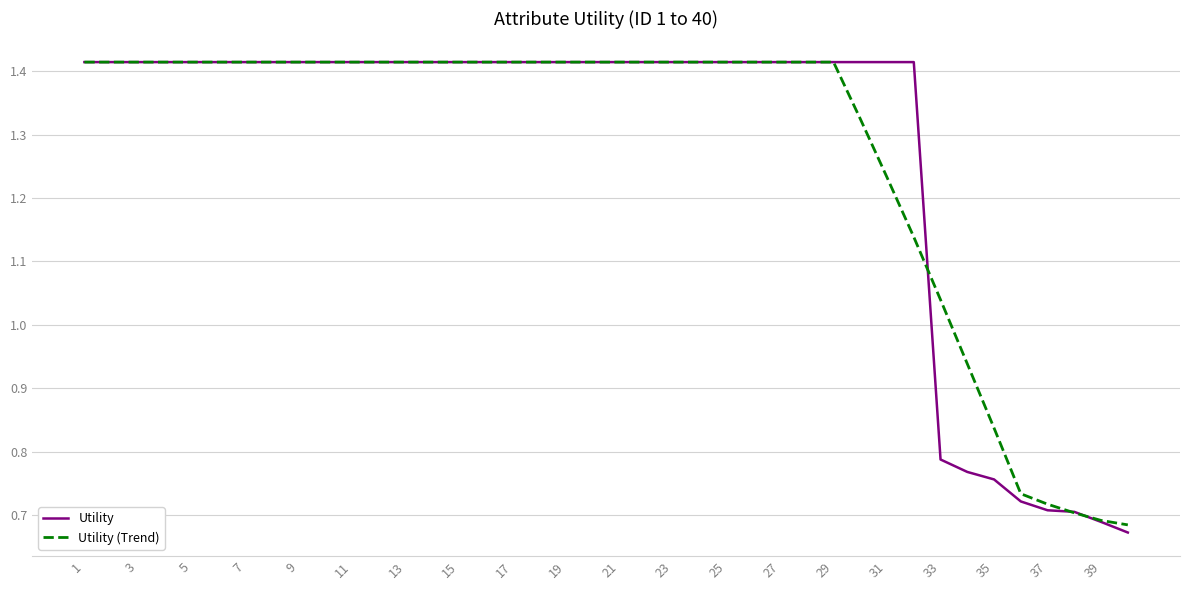

Does the chart have visible grid lines?

Yes